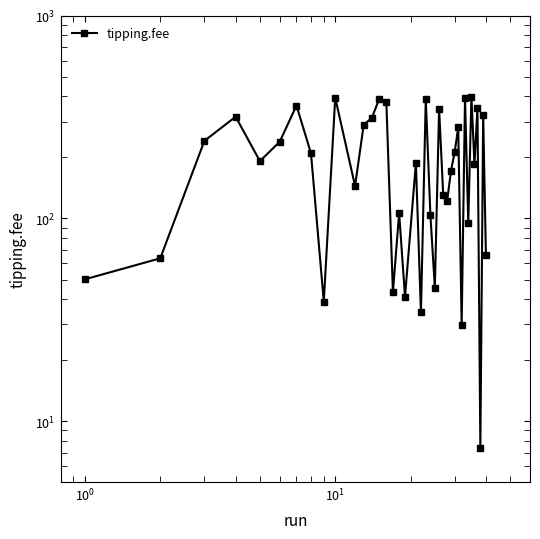

The value at 32 is 197.9. True or false?

False